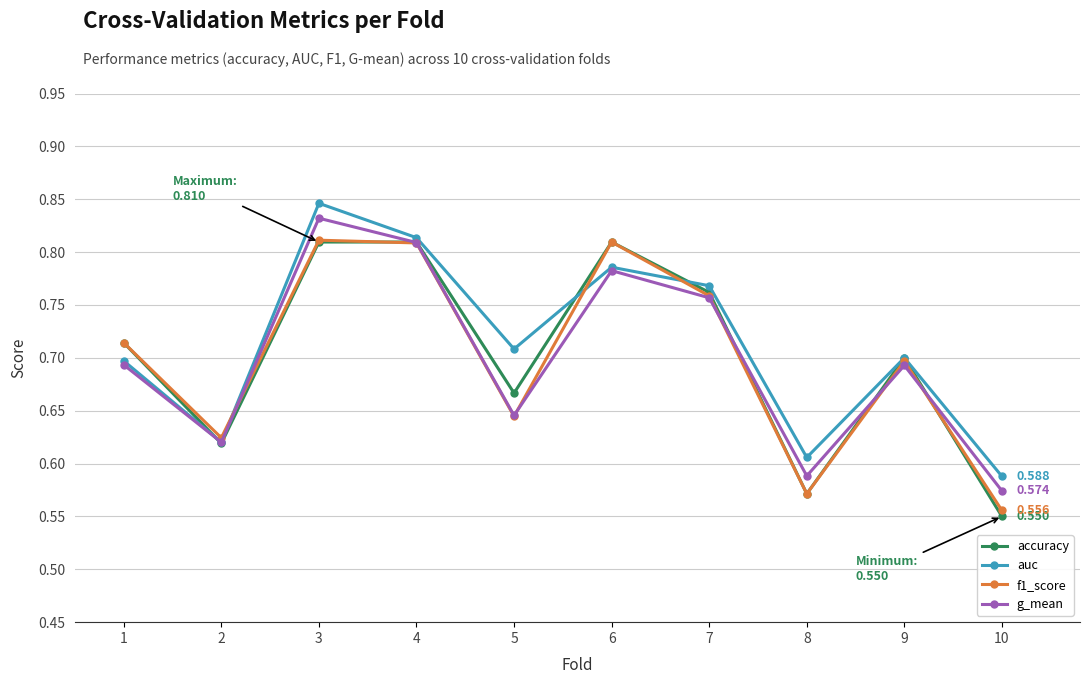

Count the f1_score values in the range 0 to 1.

10